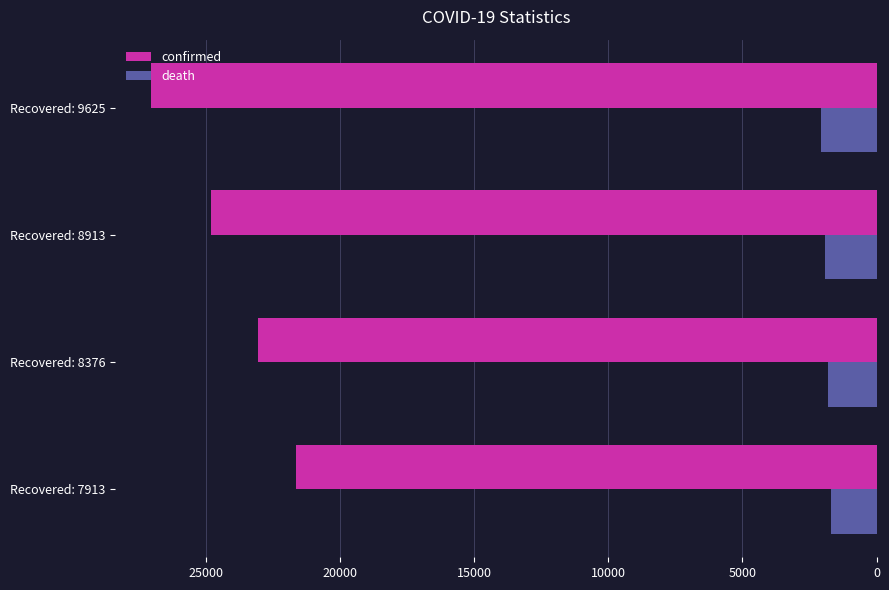

What is the average value of the confirmed series?

24129